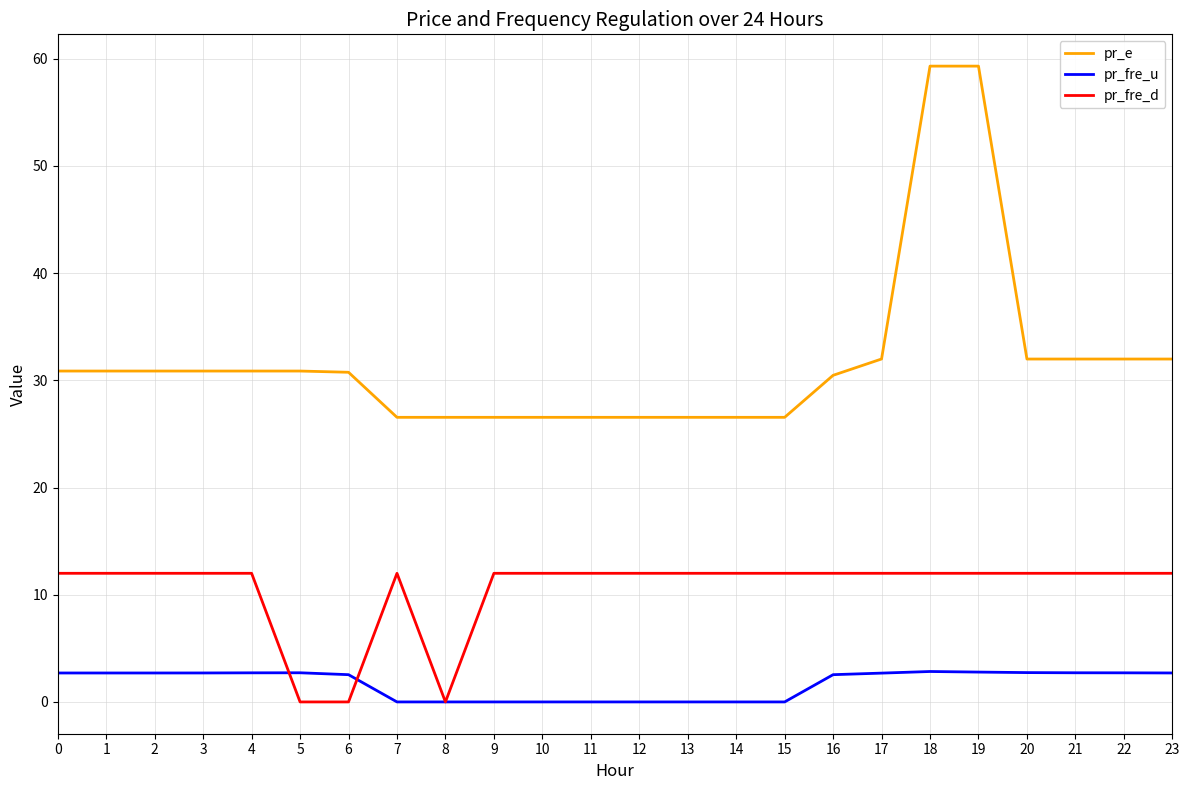

At 6, list the series in order from smallest to largest.

pr_fre_d, pr_fre_u, pr_e